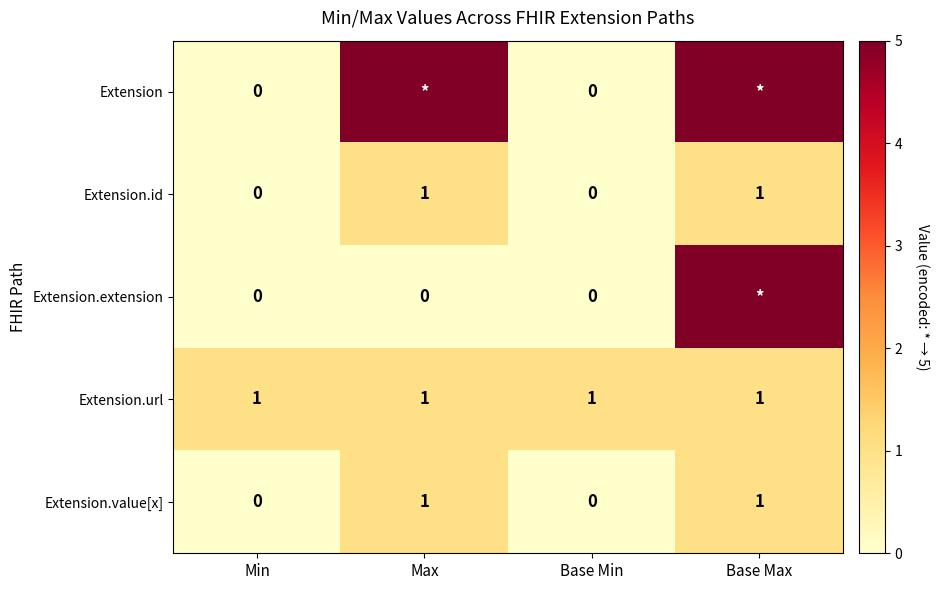

The Extension.value[x] series shows 2 at Base Max. True or false?

False